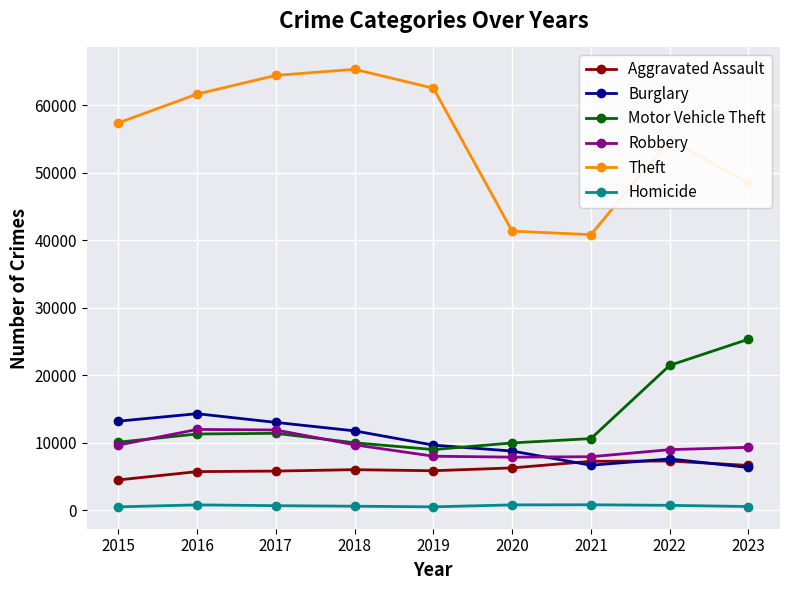

Which series has the widest spread of values?

Theft